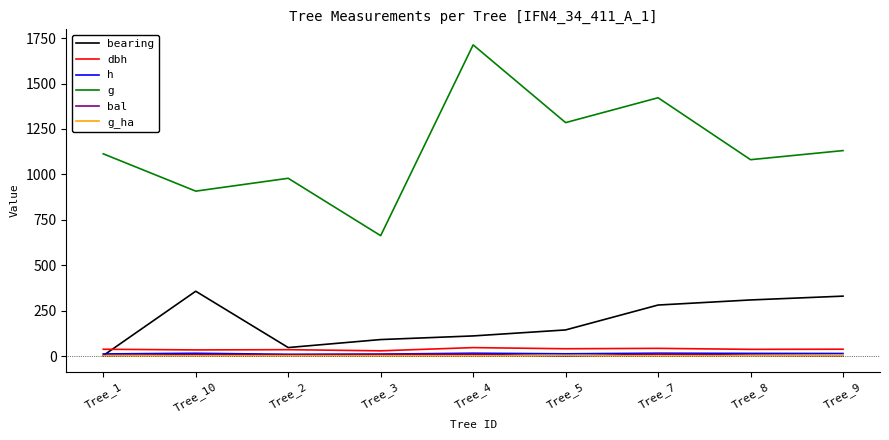

True or false: h and g intersect in this chart.

False